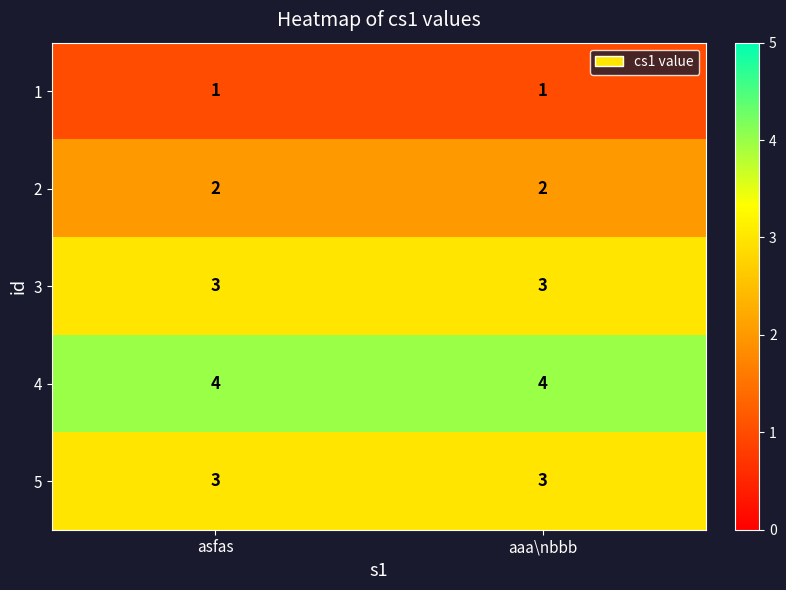

What is the sum of the 2 values at asfas and aaa\nbbb?

4